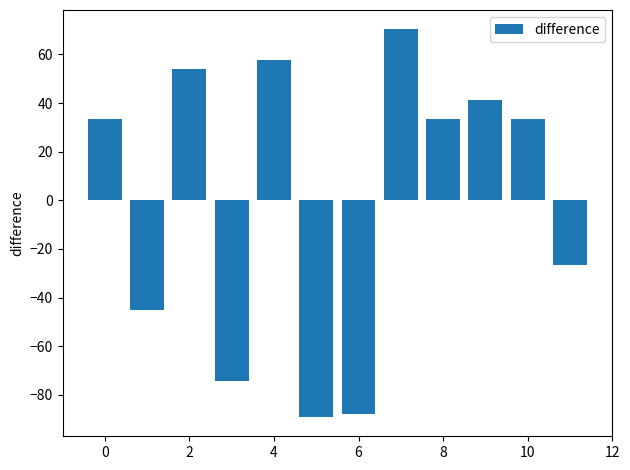

Are the bars grouped side by side (vs. stacked)?

No